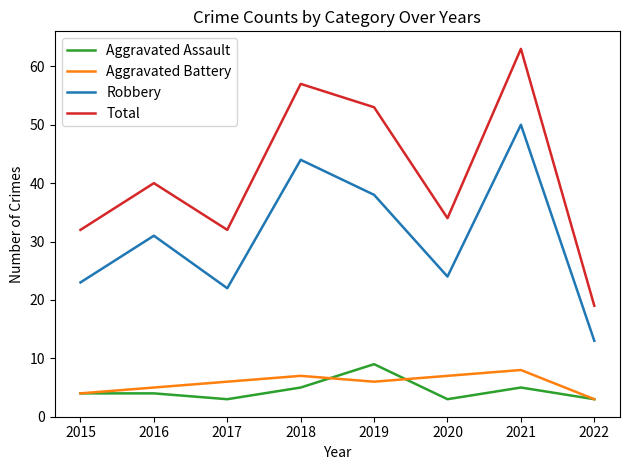

Which series has the largest total across all categories?

Total